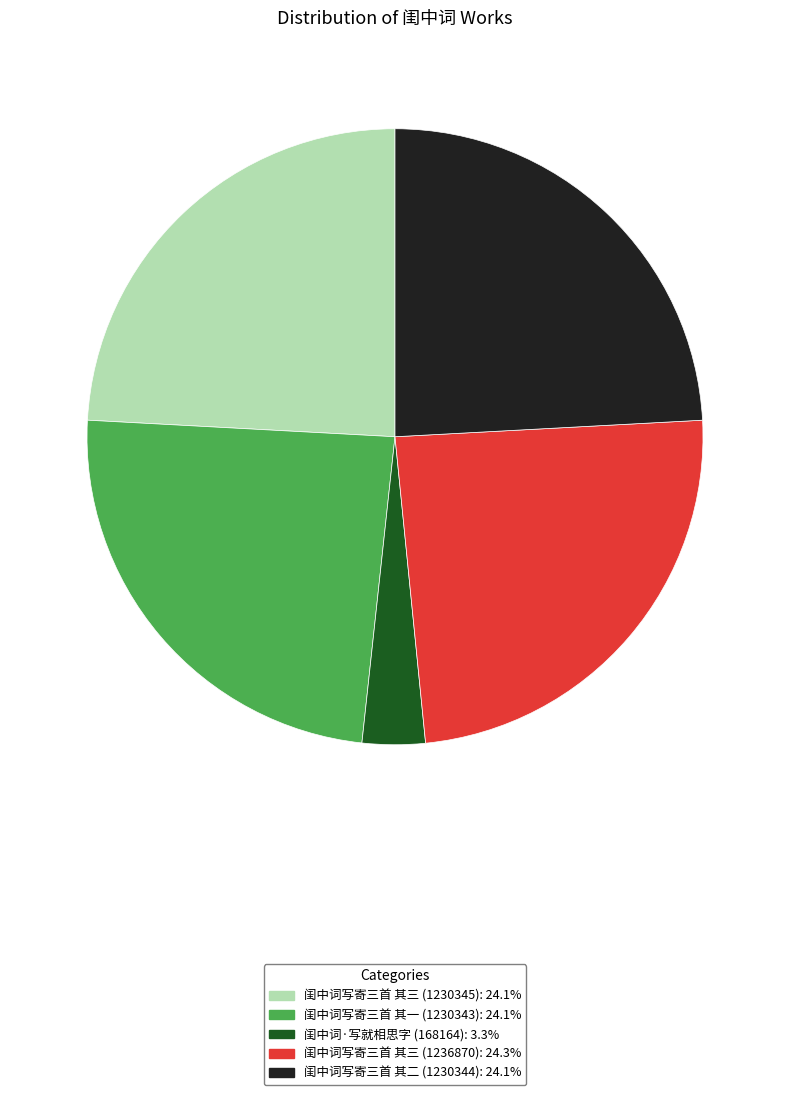

Which has a higher value, 闺中词写寄三首 其二 (1230344) or 闺中词·写就相思字 (168164)?

闺中词写寄三首 其二 (1230344)